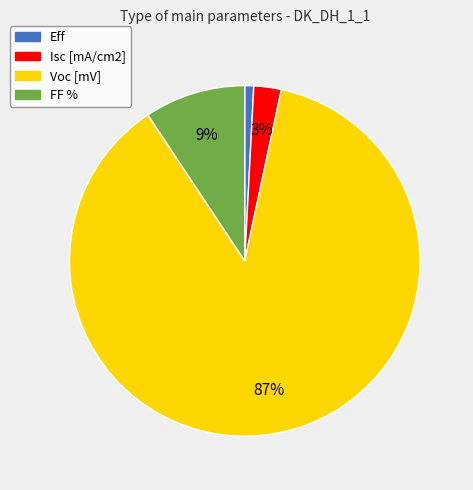

Do Voc [mV] and FF % together represent more than half of the pie?

Yes